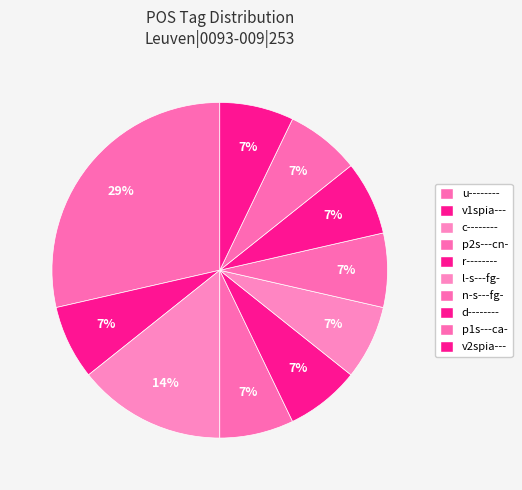

The v2spia--- slice represents 23% of the pie. True or false?

False